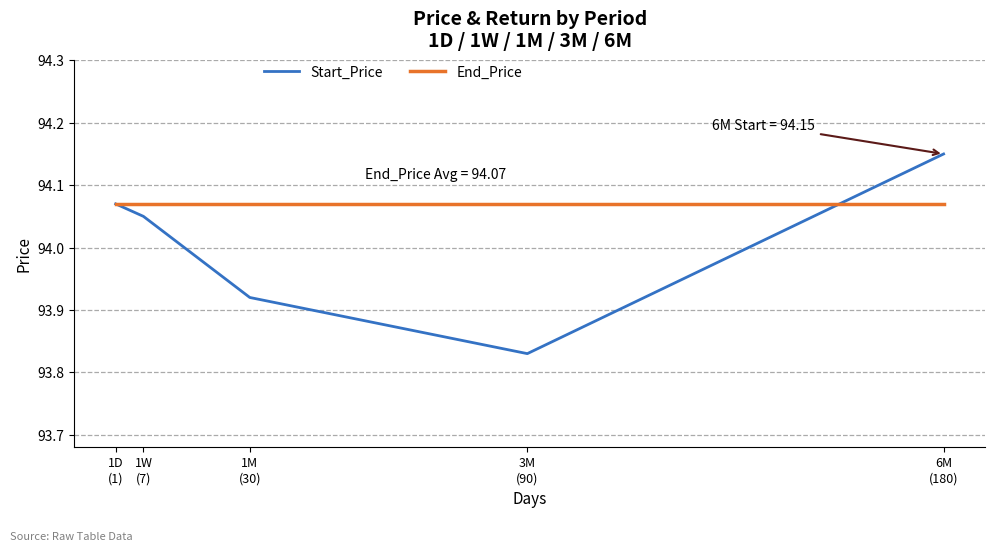

Which series has the largest range (max minus min)?

Start_Price